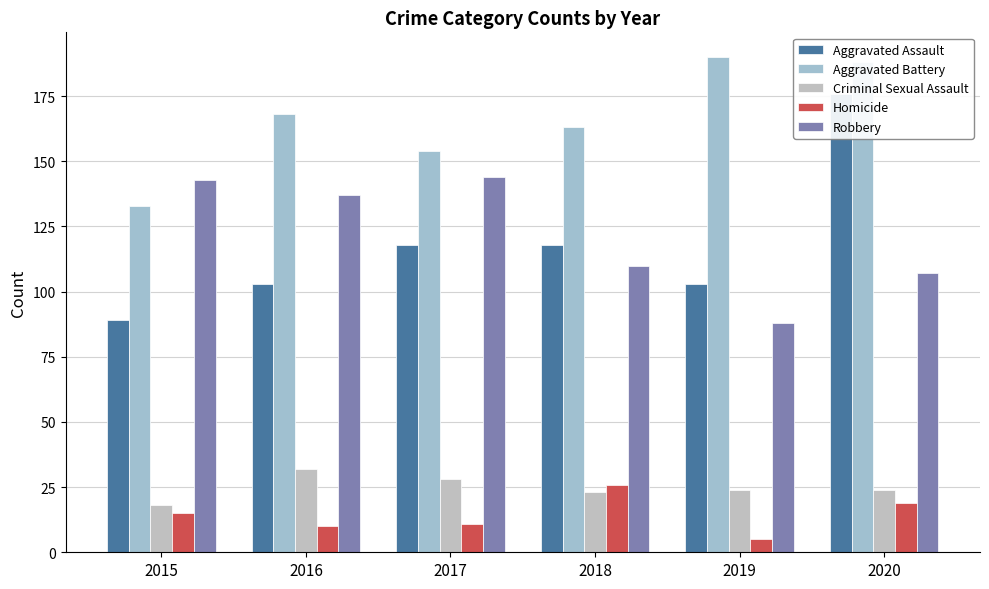

What is the average value of the Aggravated Battery series?

166